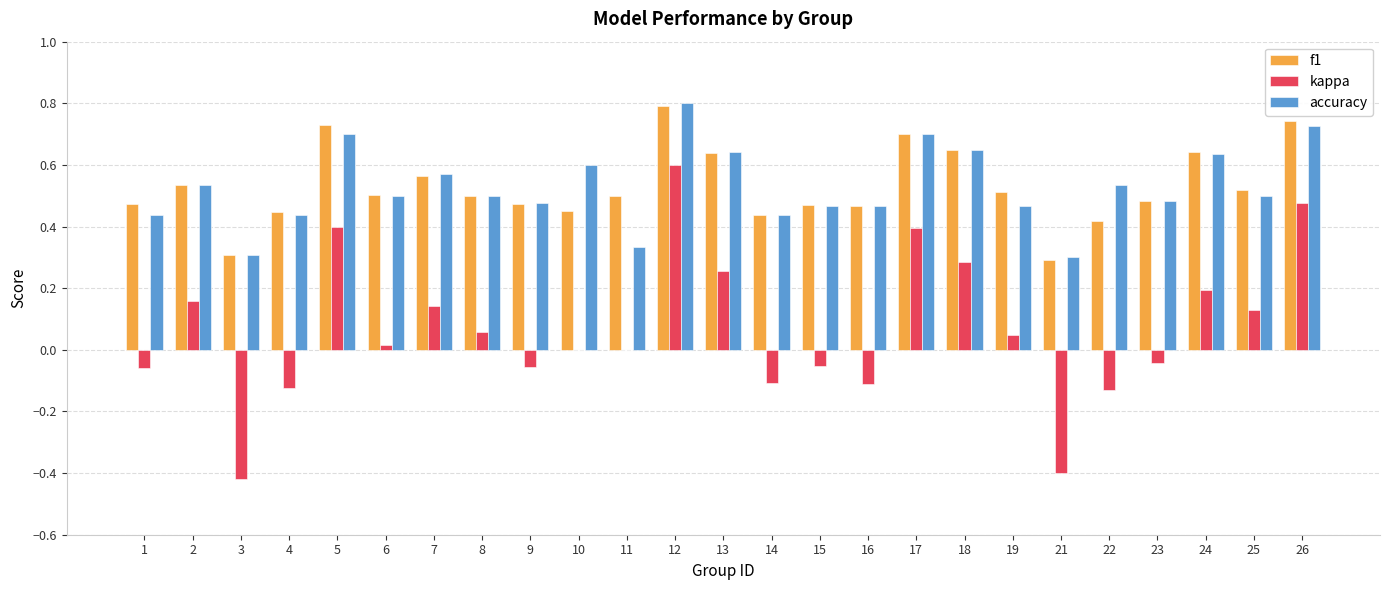

Is the value of kappa at 6 greater than the value of accuracy at 3?

No